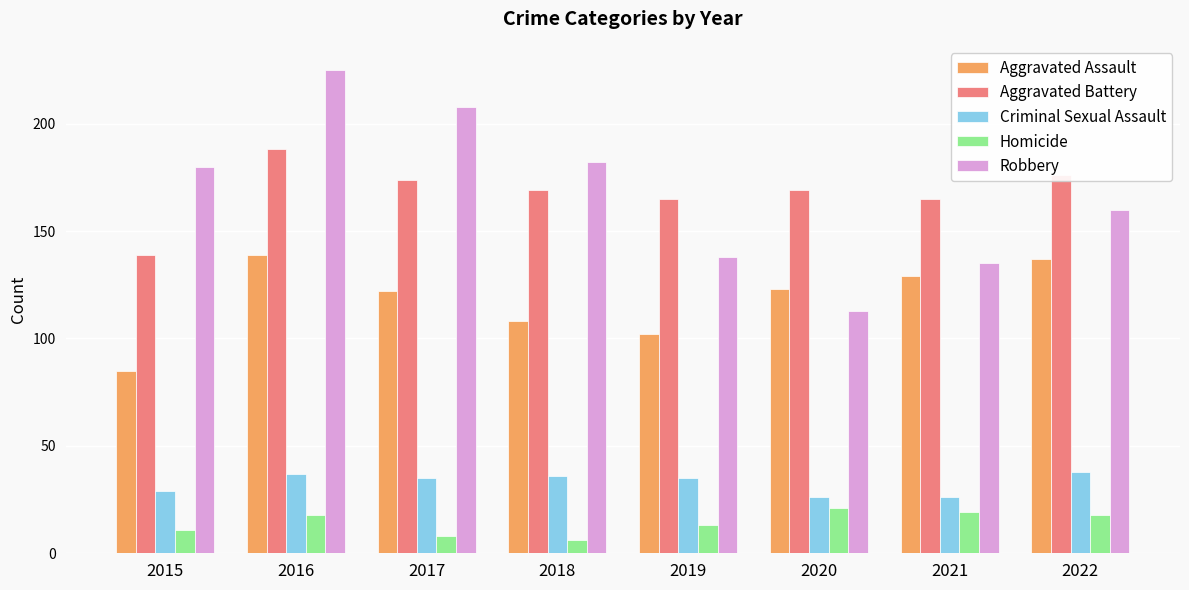

At 2021, list the series in order from largest to smallest.

Aggravated Battery, Robbery, Aggravated Assault, Criminal Sexual Assault, Homicide